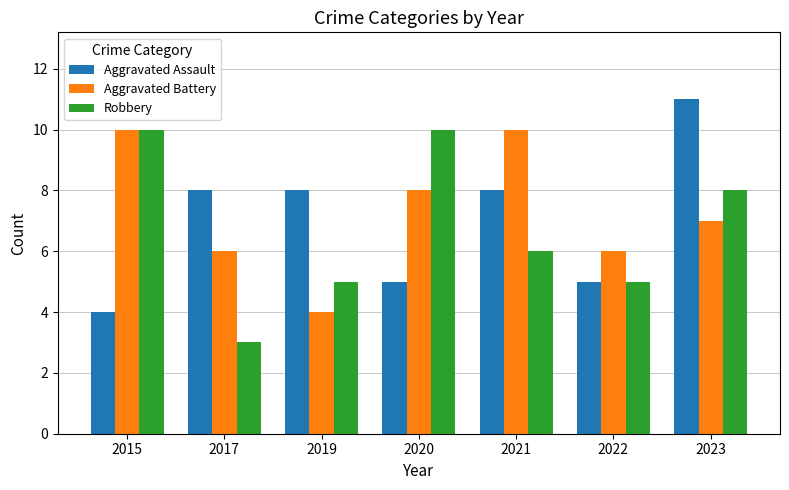

What is the average value of the Aggravated Assault series?

7